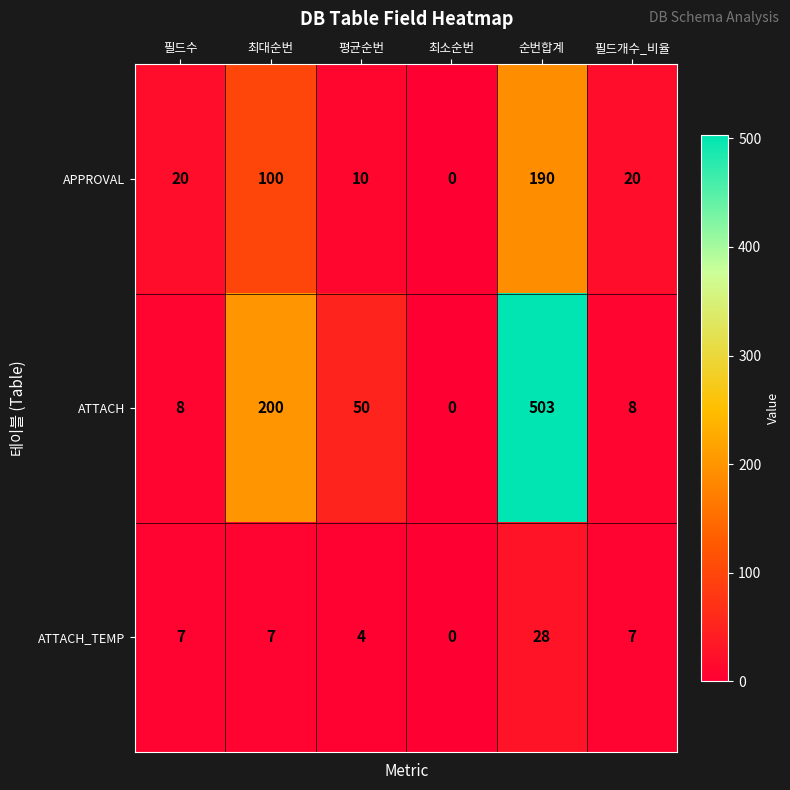

Which series has the largest total across all categories?

ATTACH